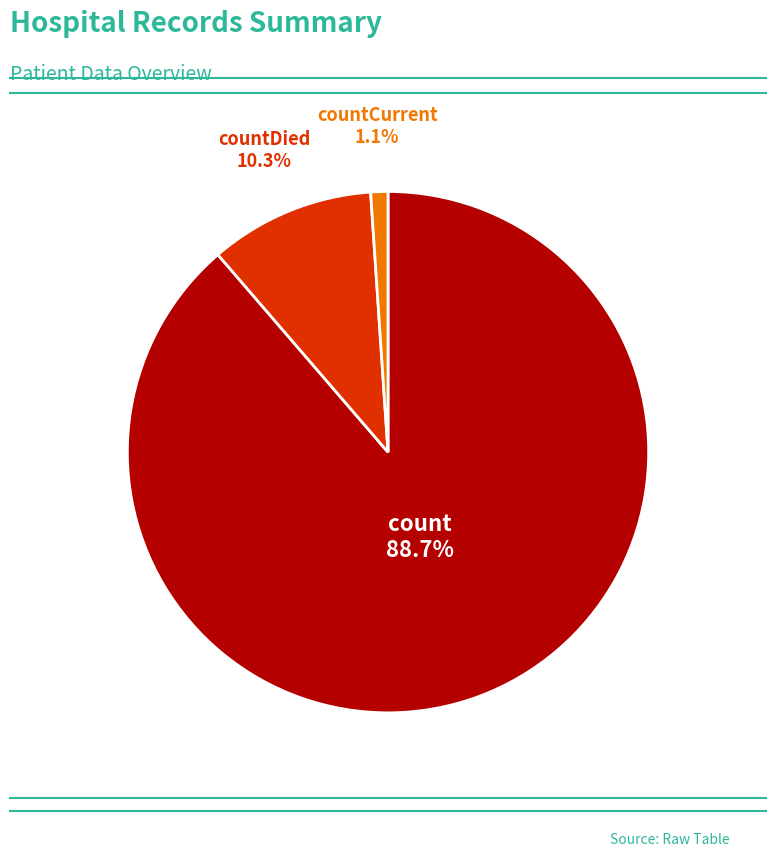

Is there a majority slice in this chart?

Yes